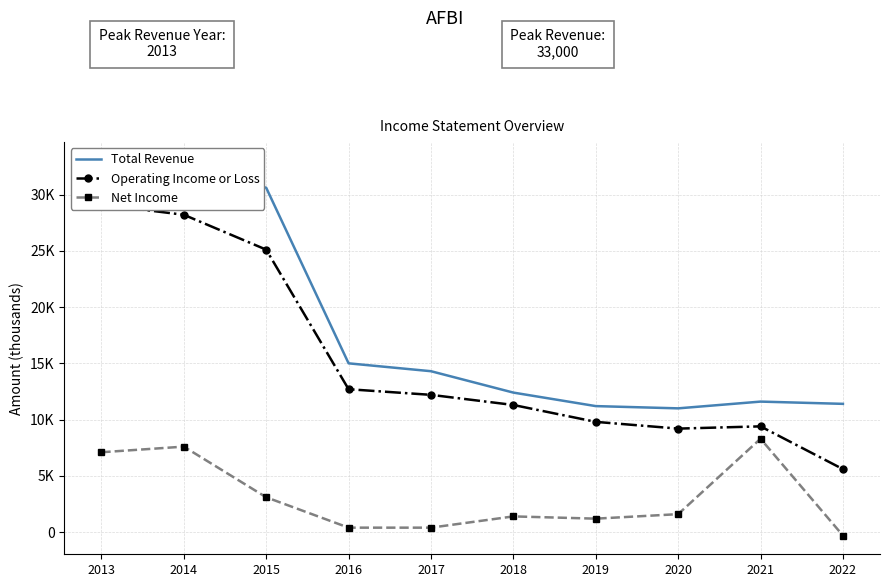

Rank the series by their average value, from highest to lowest.

Total Revenue, Operating Income or Loss, Net Income